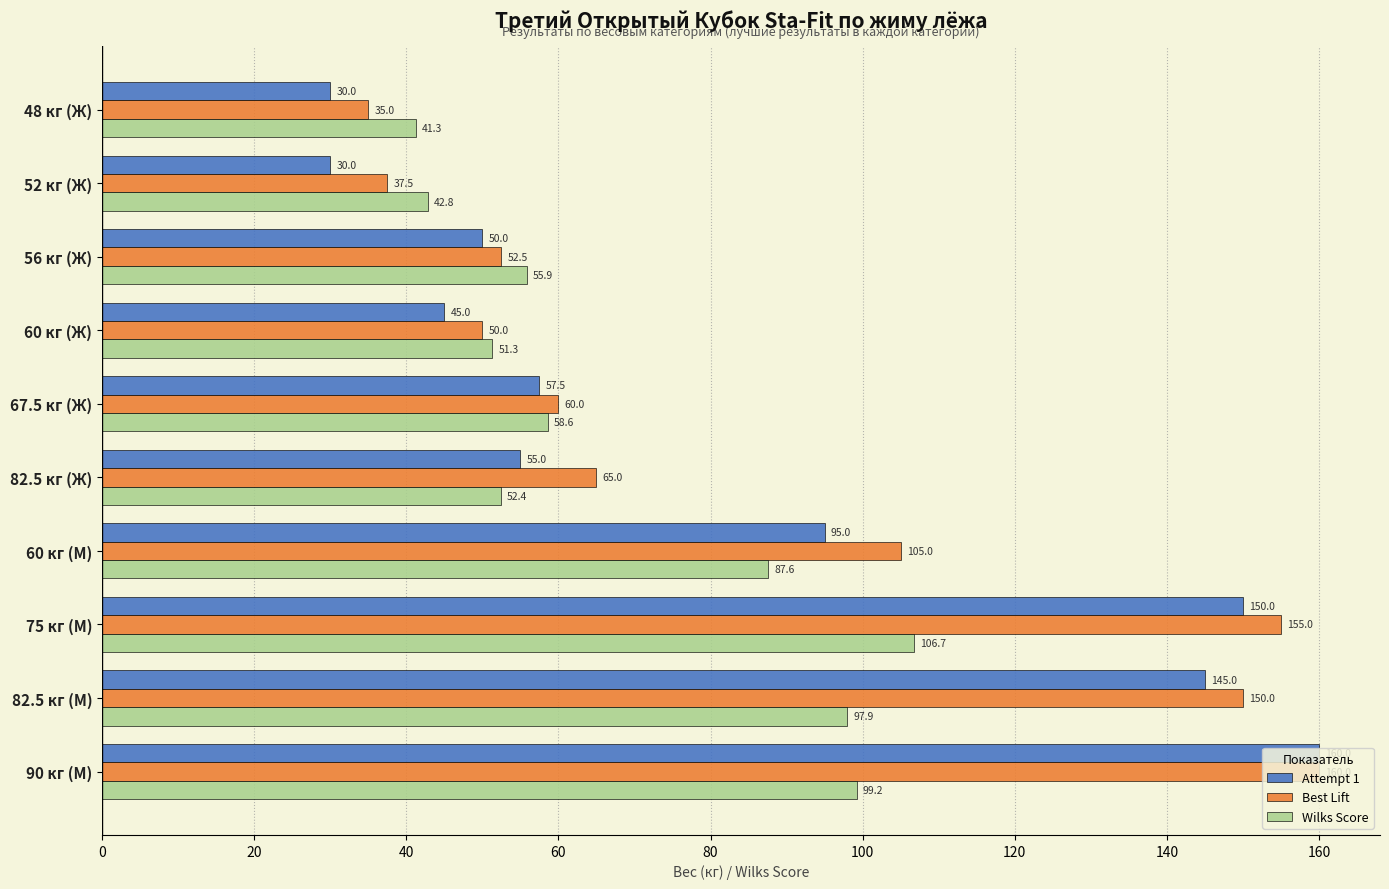

What is the spread (max minus min) of values at 82.5 кг (Ж)?

12.6